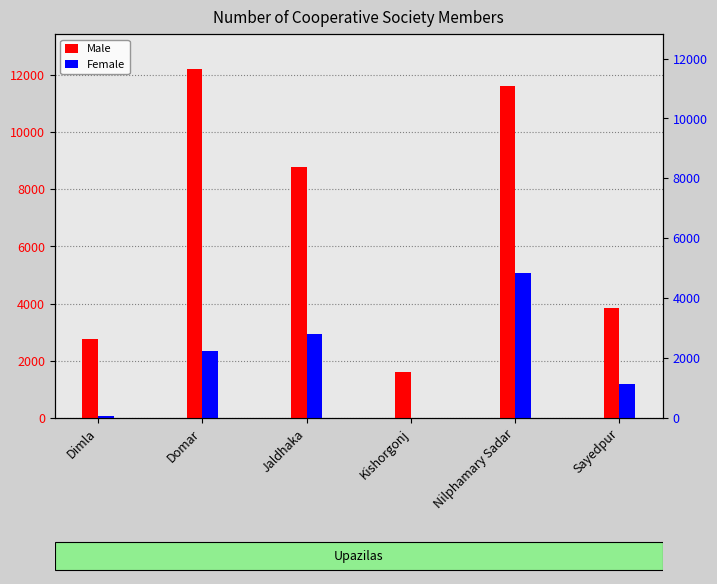

How many values in the Male series are below 8775?

3